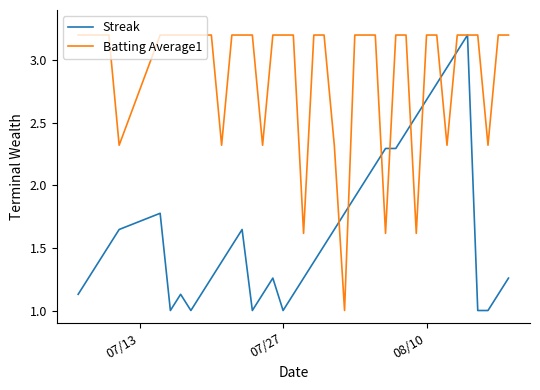

What is the average value of the Streak series?

1.7